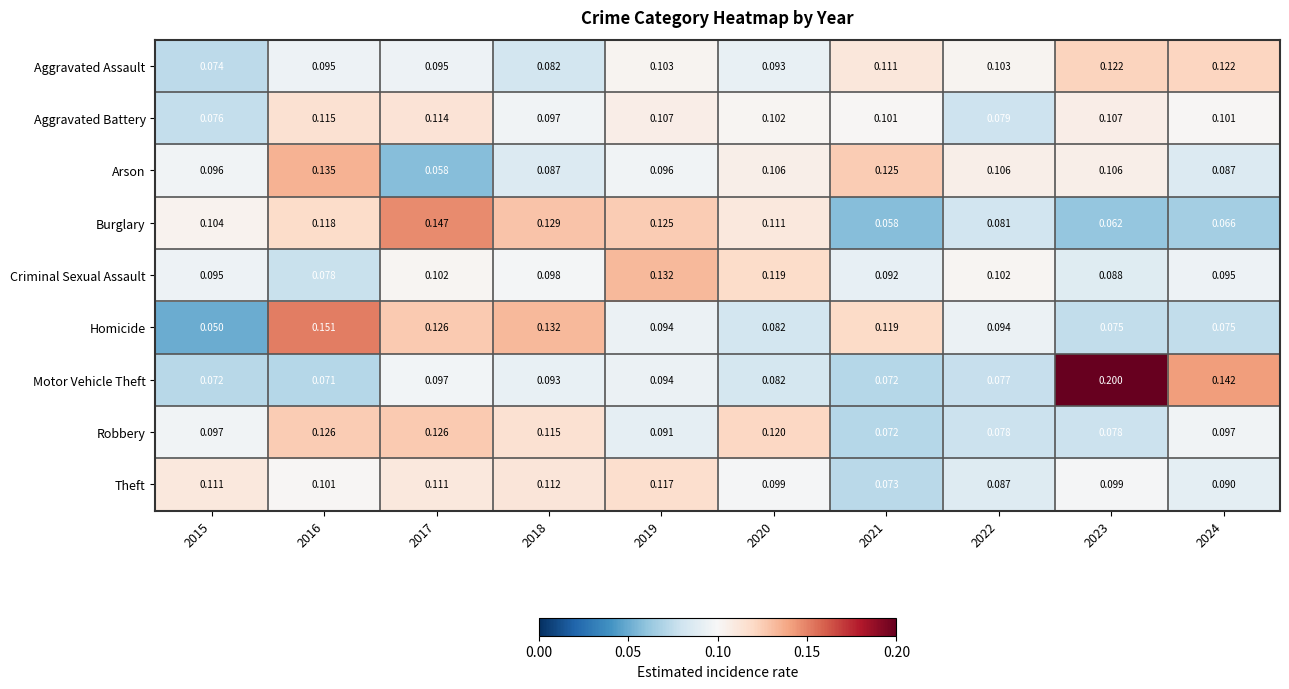

At which category is the sum across all series the highest?

2016